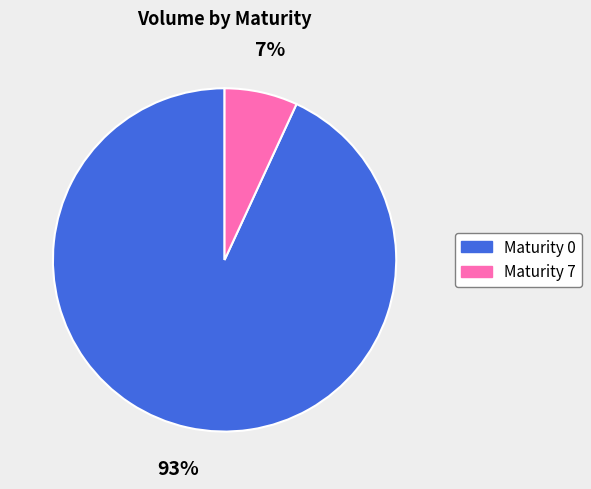

How many segments does this pie chart have?

2